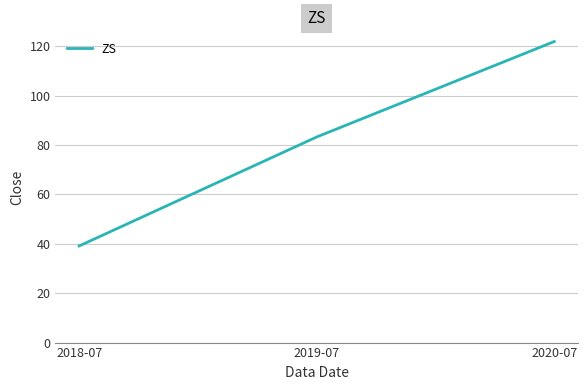

Reading right to left, transcribe all the data shown in this chart.

2020-07=121.9	2019-07=83.3	2018-07=39.1